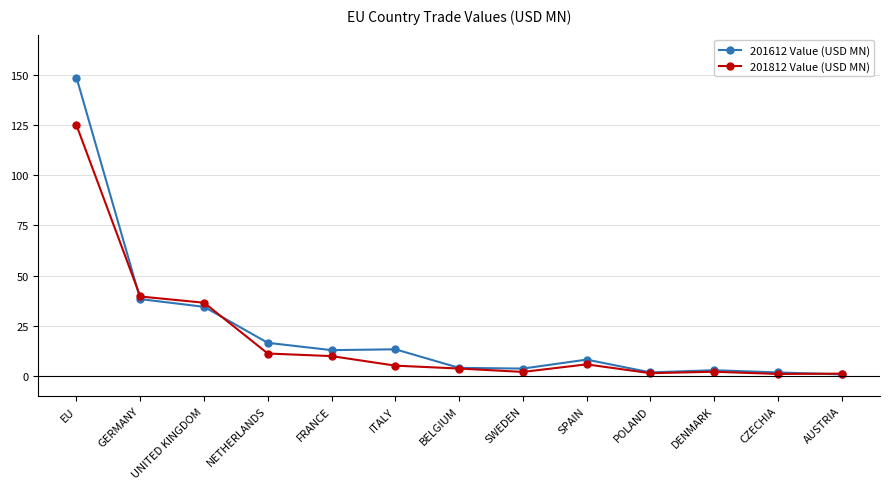

What is the sum of the 201612 Value (USD MN) values at BELGIUM and NETHERLANDS?

20.5